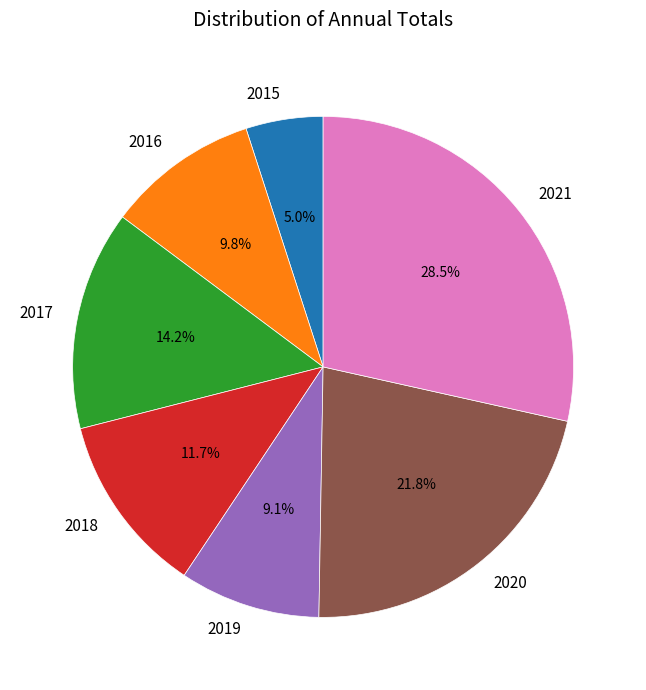

How many slices are in this pie chart?

7